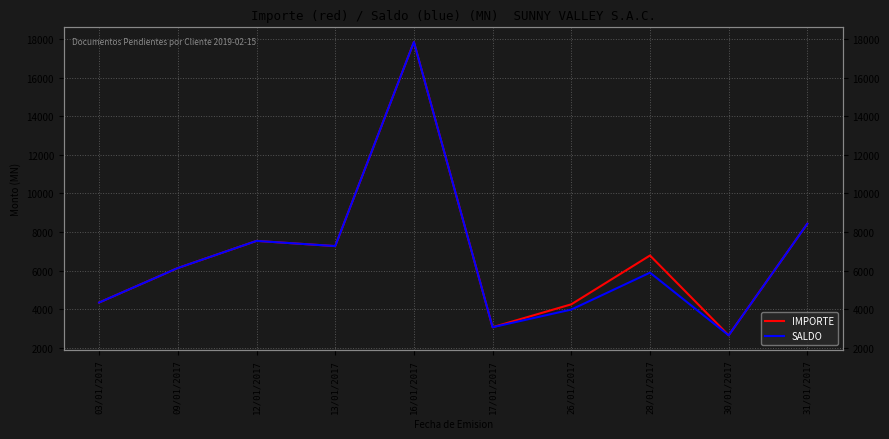

What are all the series names shown in the legend?

IMPORTE, SALDO